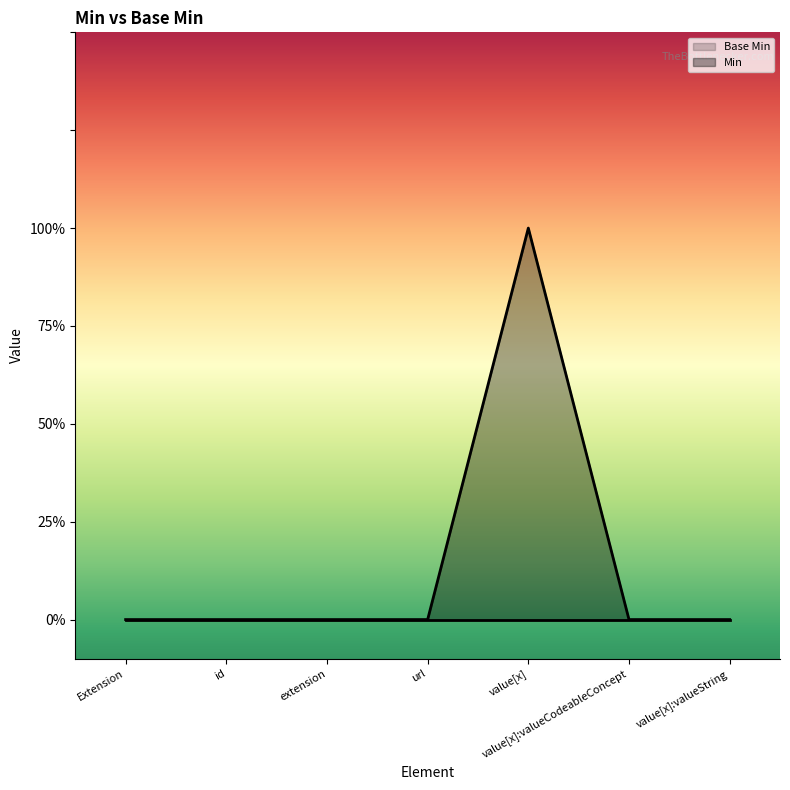

List the labels in order of value, smallest first.

Extension, id, extension, url, value[x]:valueCodeableConcept, value[x]:valueString, value[x]